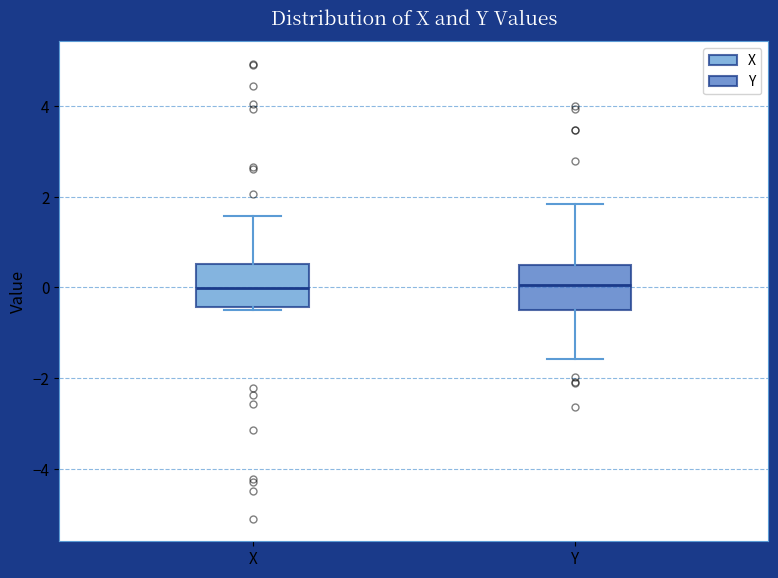

Reading left to right, read every box against the y-axis: the position of its median line, the range the box covers, and the ends of its whiskers. The values are not printed on the chart, so give them approximately, as read against the axis.

X: median 0.0, box -0.4 to 0.6, whiskers -0.4 (just below the box's lower edge) to 1.6
Y: median 0.0, box -0.4 to 0.4, whiskers -1.6 to 1.8